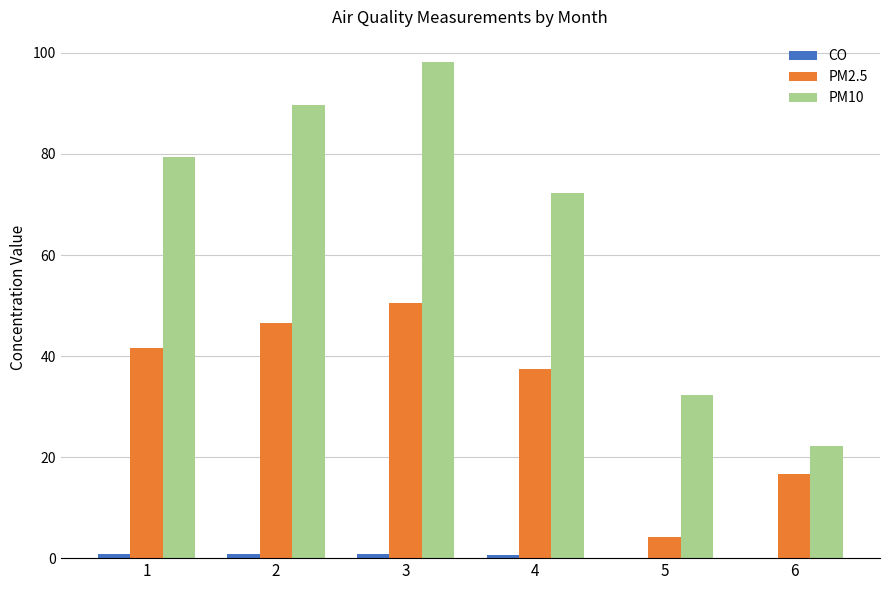

How many data points does each series have?

6